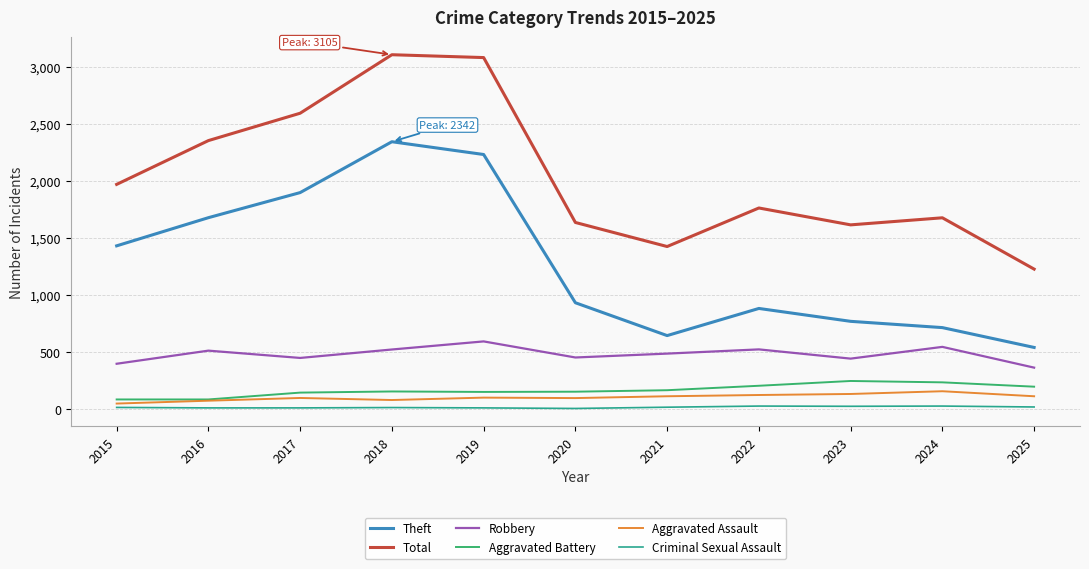

Between 2016 and 2022, which series saw the biggest shift?

Theft